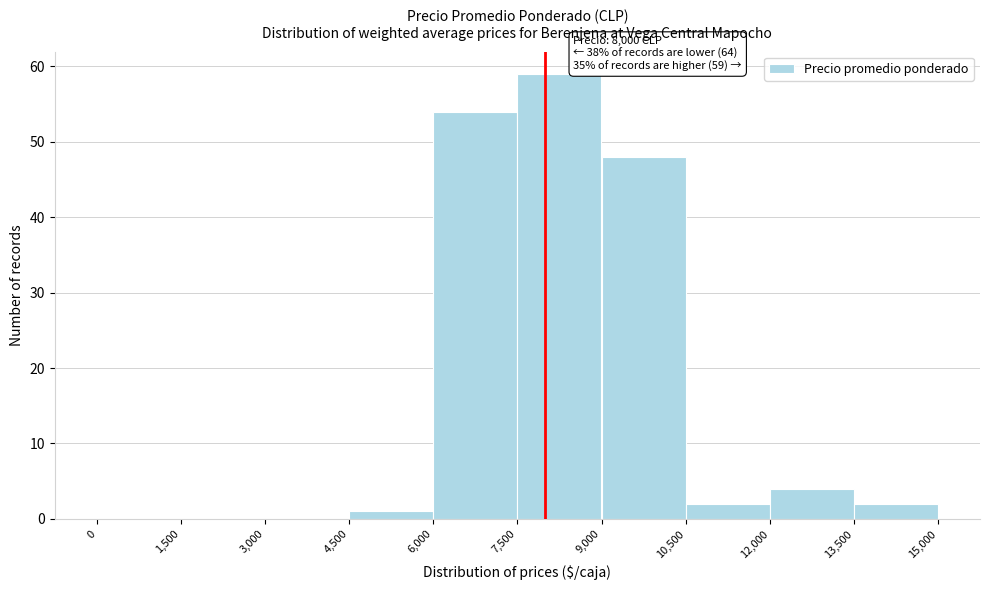

Which range on the x-axis has the tallest bar?

7,500 to 9,000